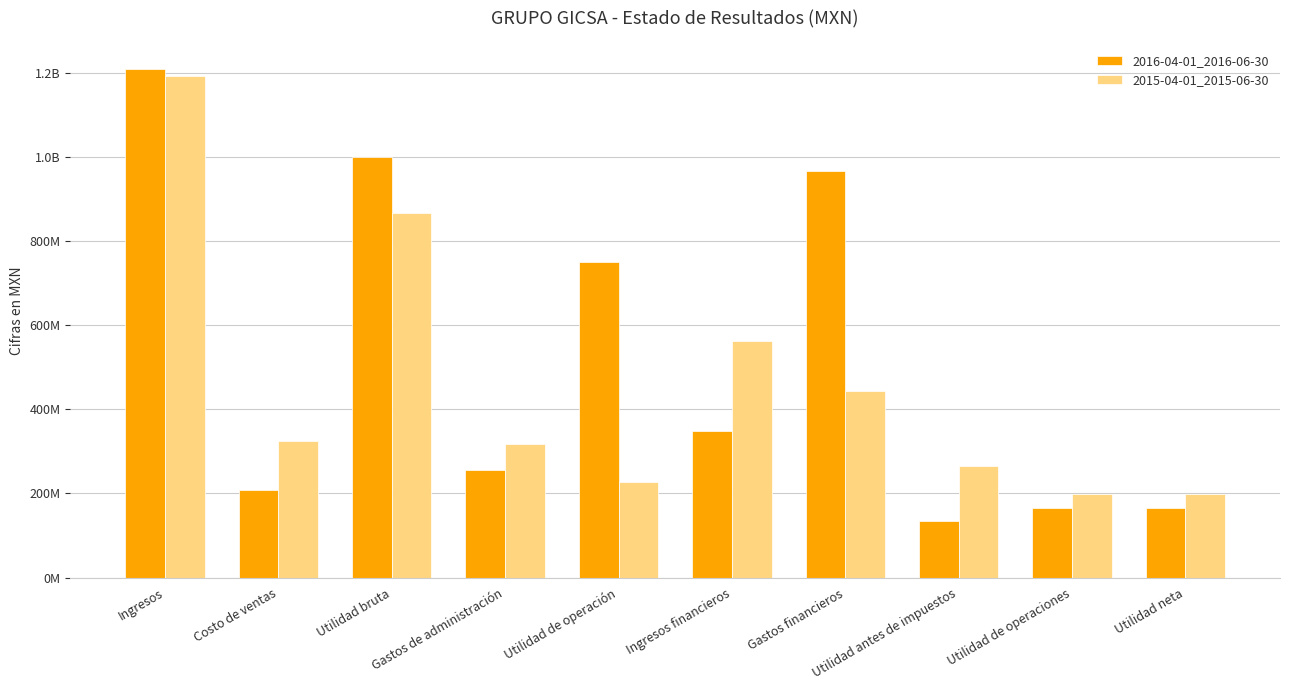

Are the bars grouped side by side (vs. stacked)?

Yes